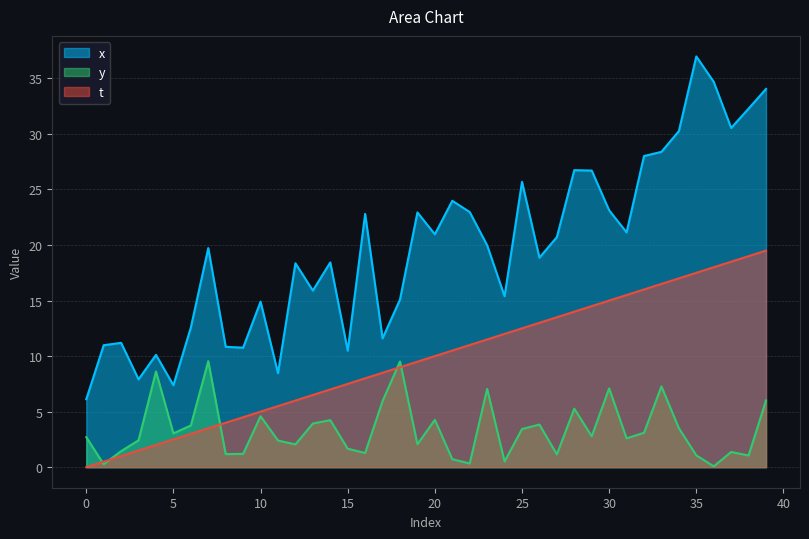

Where is the first local minimum for y?

1